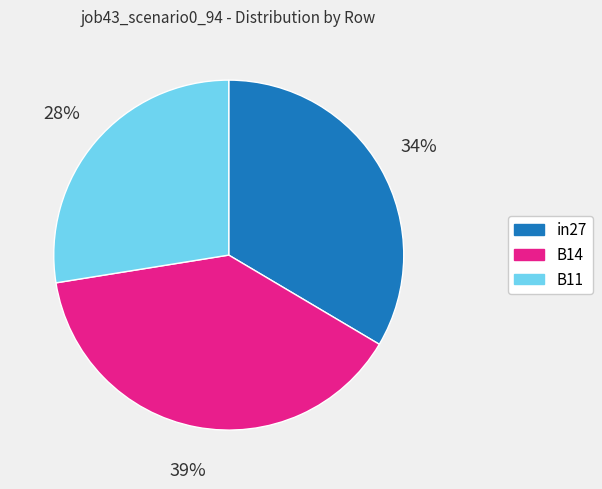

Which slice is the smallest?

B11